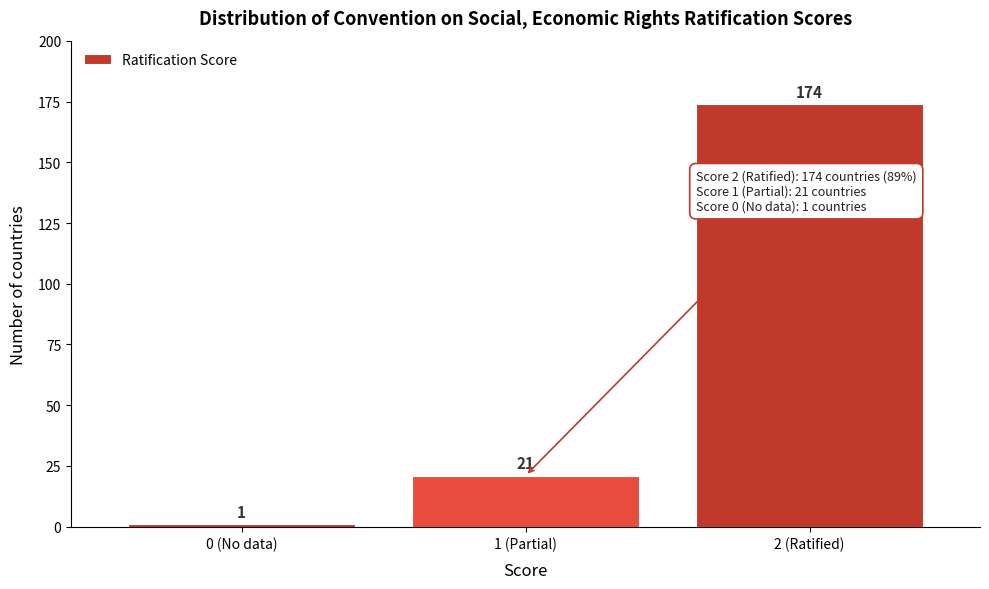

Reading right to left, what are all the values shown in this chart?

2 (Ratified)=174	1 (Partial)=21	0 (No data)=1